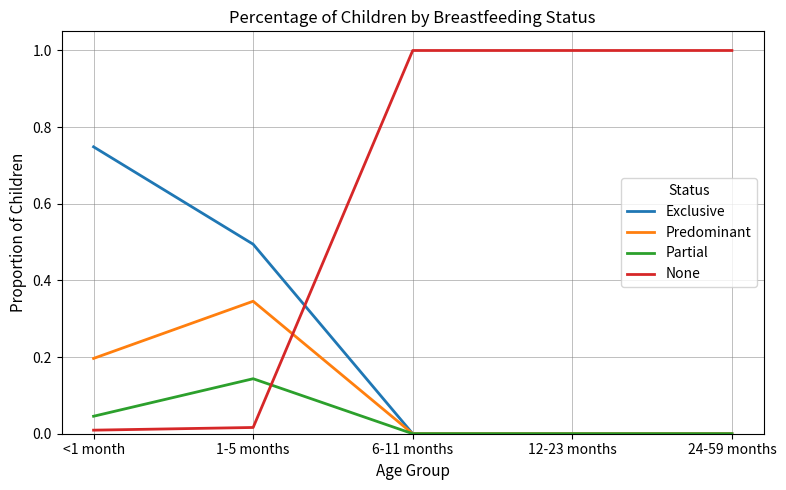

Is it true that Predominant equals 0.1 at 6-11 months?

False